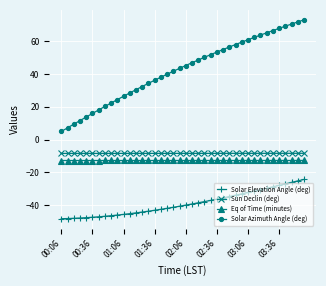

What is the value of the Sun Declin (deg) point at the 22nd from the left?

-8.5